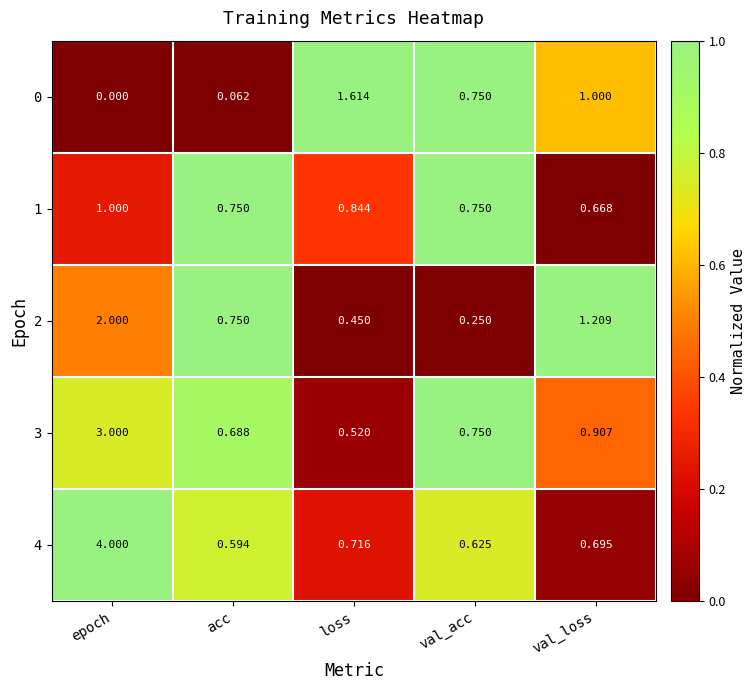

List the labels in order of 3 value, largest first.

epoch, val_loss, val_acc, acc, loss